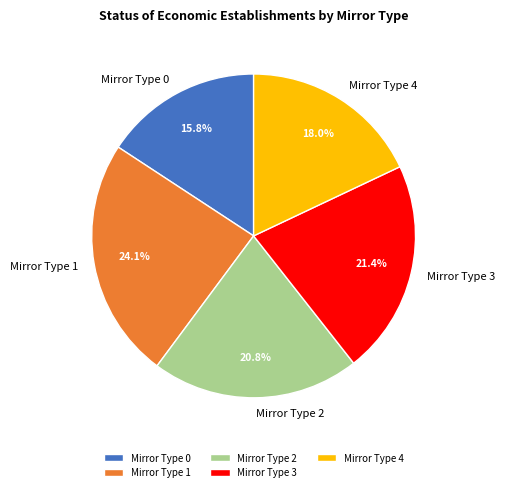

Rank the categories by value from highest to lowest.

Mirror Type 1, Mirror Type 3, Mirror Type 2, Mirror Type 4, Mirror Type 0